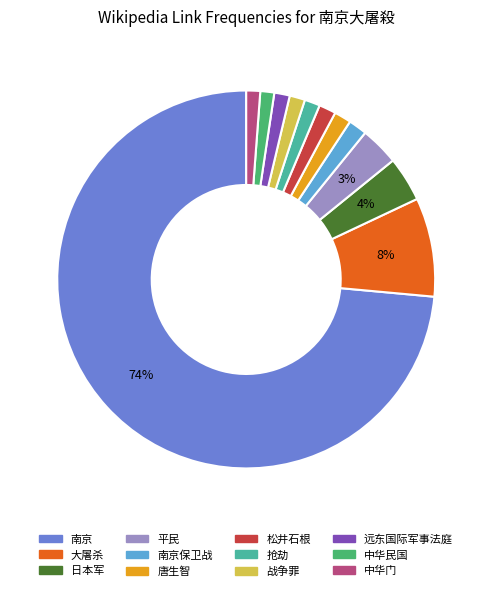

To the nearest percent, what is the average slice percentage?

8%